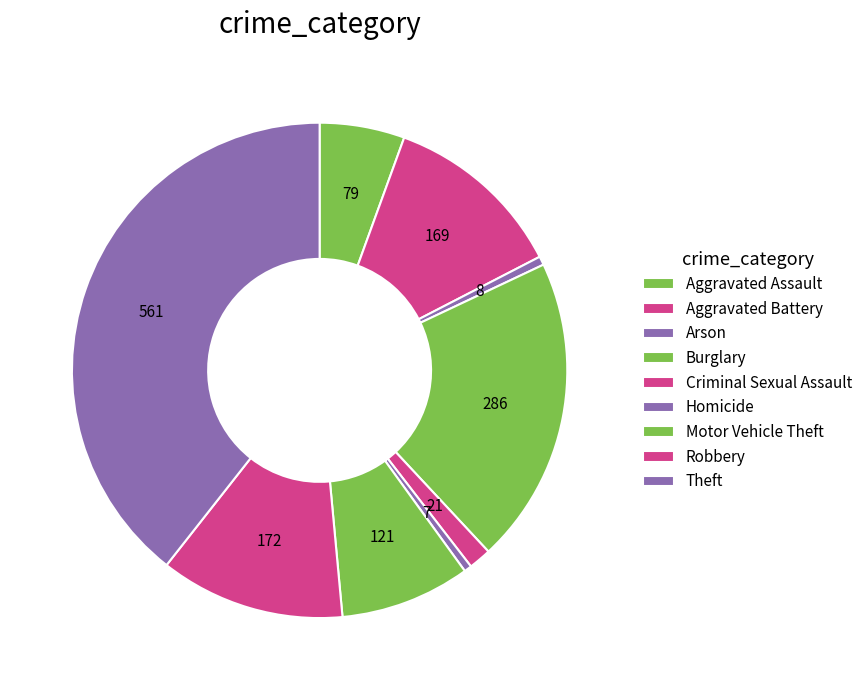

What is the smallest slice in the pie chart?

Homicide